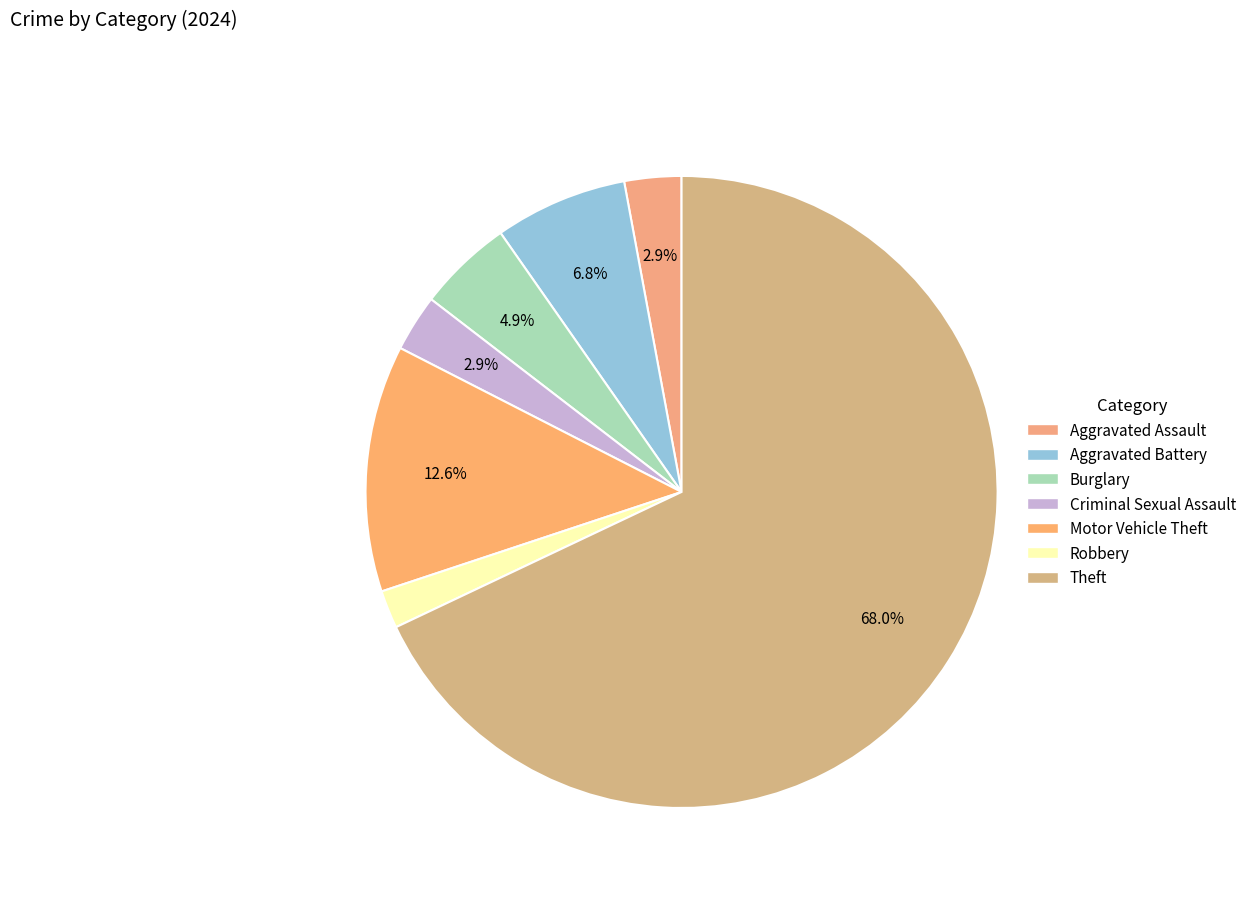

Count the number of slices in the pie.

7